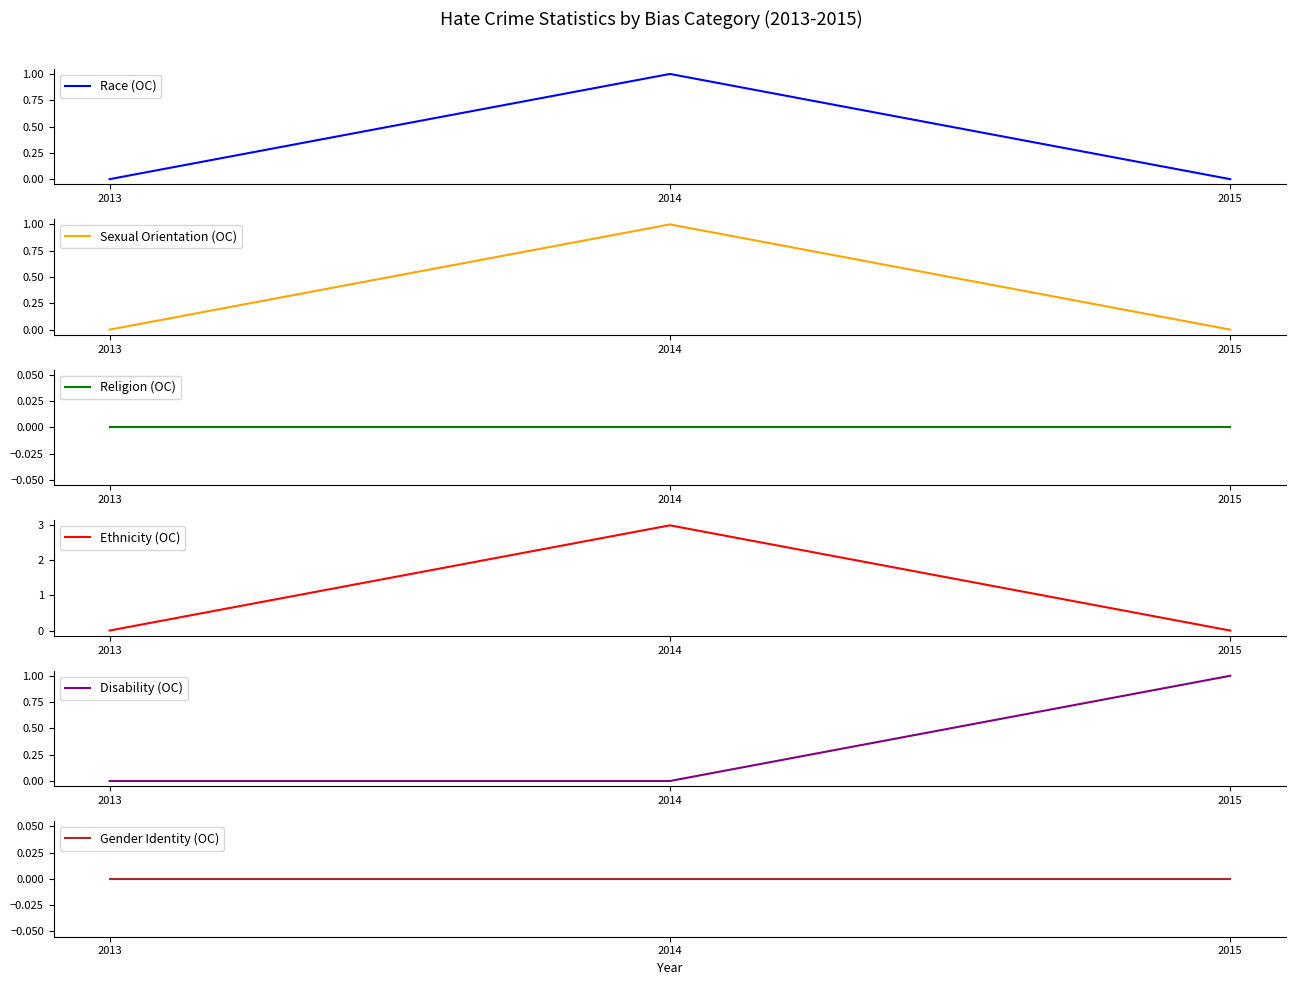

Rank the categories by Race (OC) value from lowest to highest.

2013, 2015, 2014